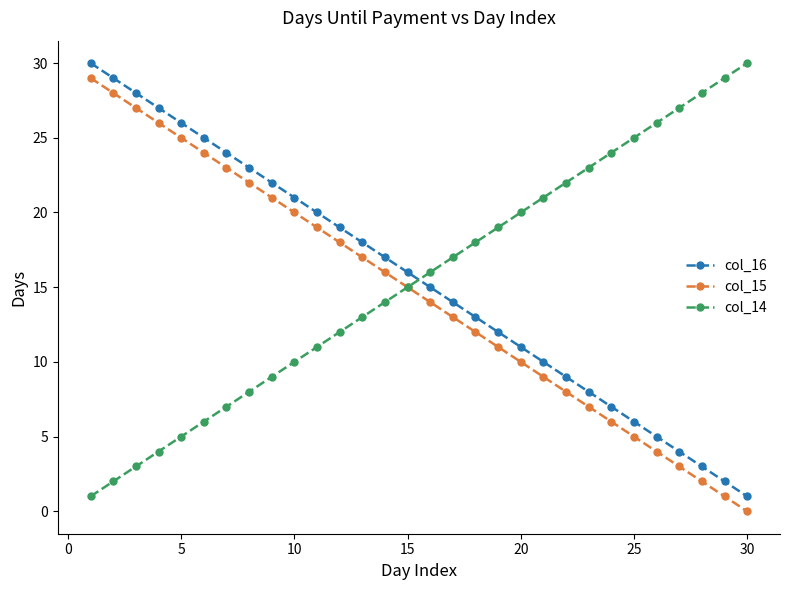

True or false: col_14 has more than 0 points higher than both neighbors.

False